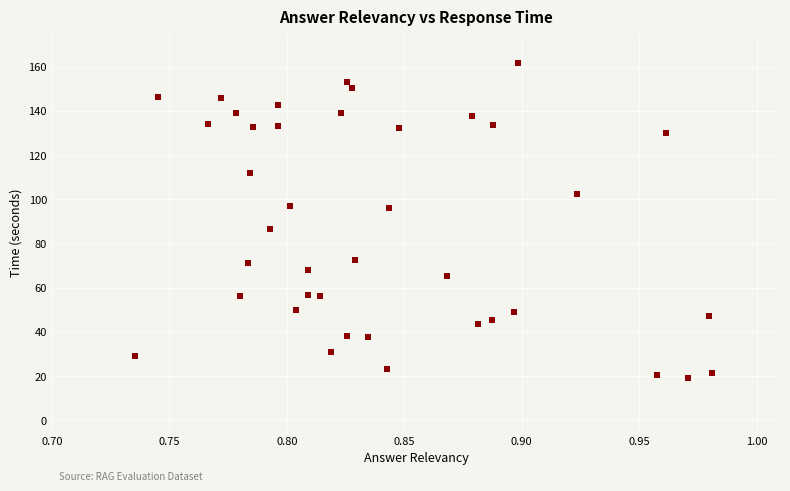

What Y value in the scatter plot is closest to 90?

86.8